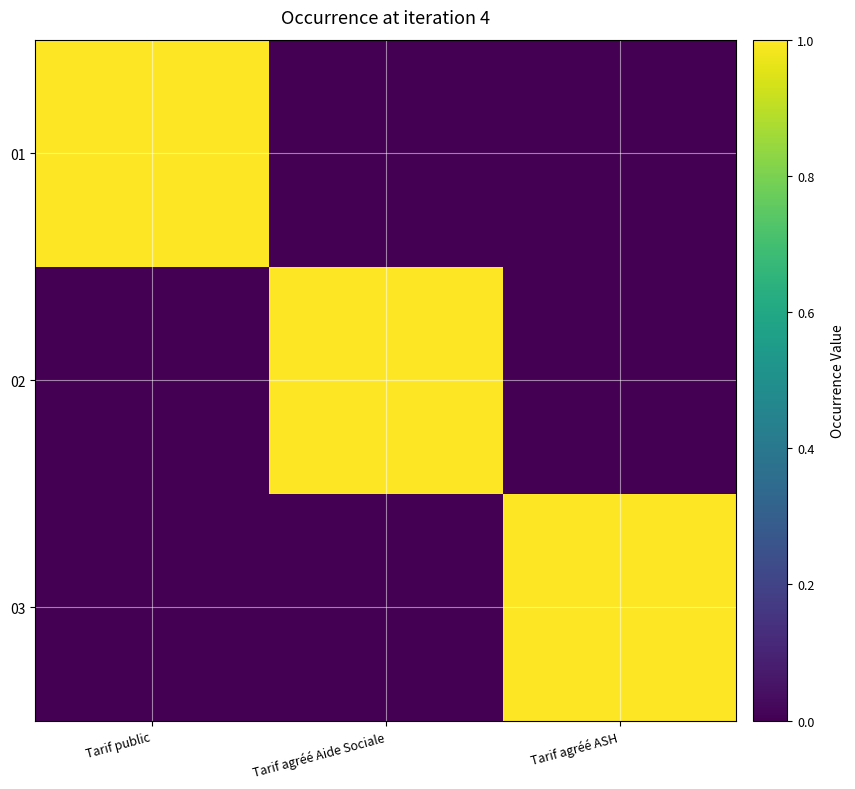

Reading left to right, what are all the values shown in this chart?

01: Tarif public=1	Tarif agréé Aide Sociale=0	Tarif agréé ASH=0
02: Tarif public=0	Tarif agréé Aide Sociale=1	Tarif agréé ASH=0
03: Tarif public=0	Tarif agréé Aide Sociale=0	Tarif agréé ASH=1